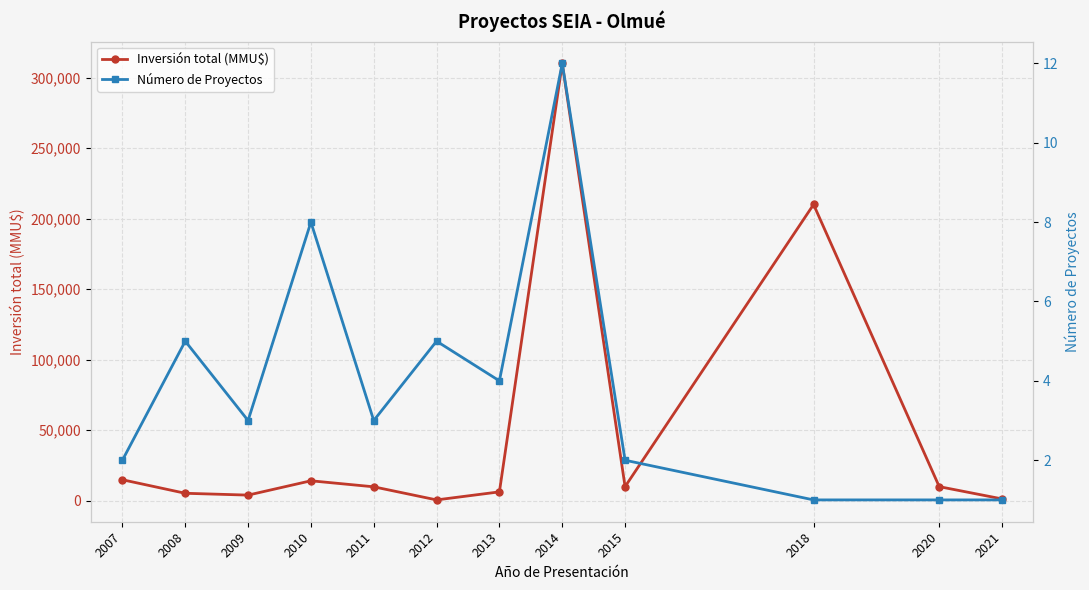

At which category does the chart reach its minimum across all series?

2018